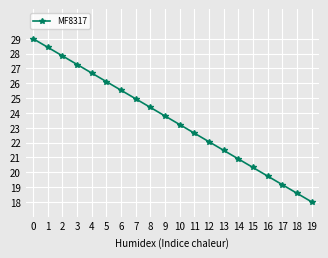

What is the sum of all values?

470.0